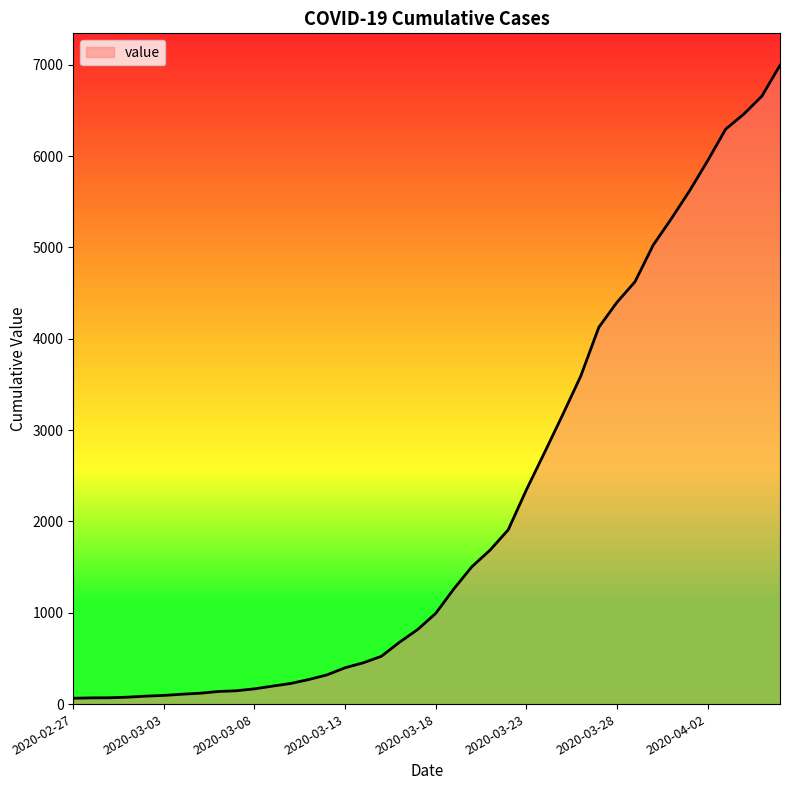

What is the difference between the maximum and minimum values?

6931